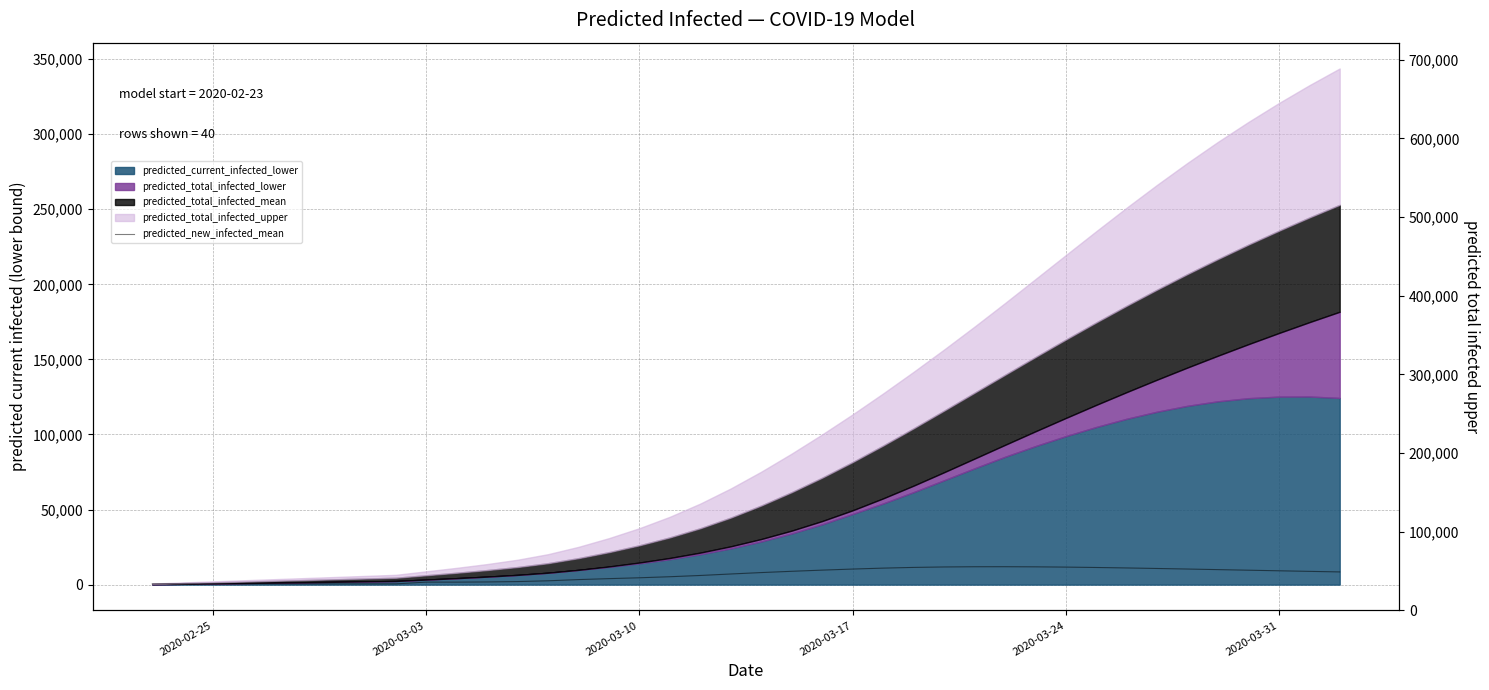

What position from the left is 2020-03-24?

31